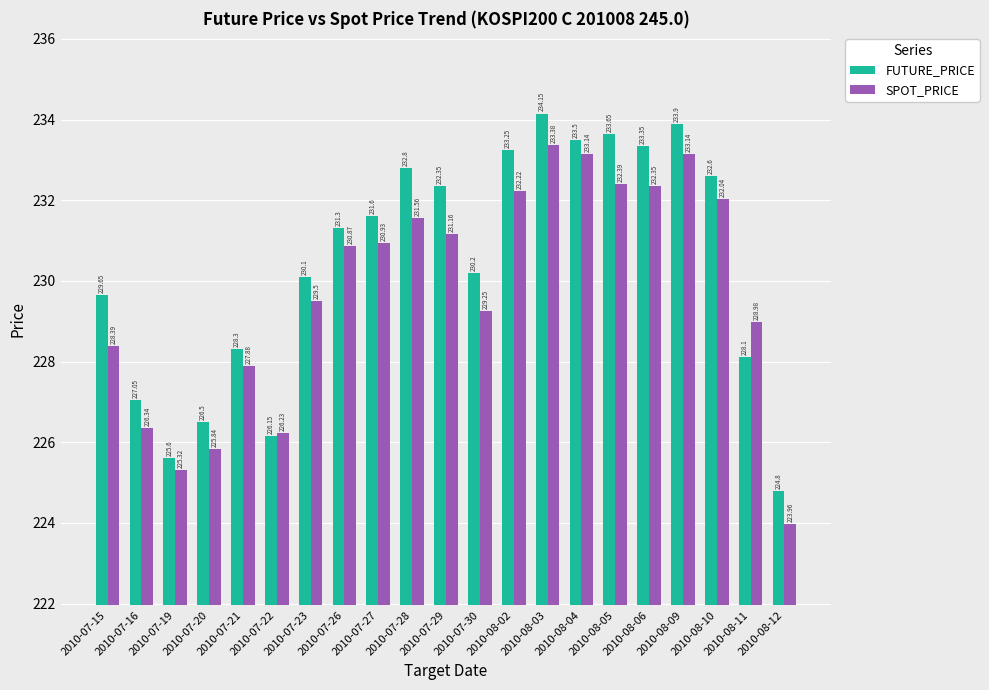

The SPOT_PRICE series shows 86.3 at 2010-08-06. True or false?

False